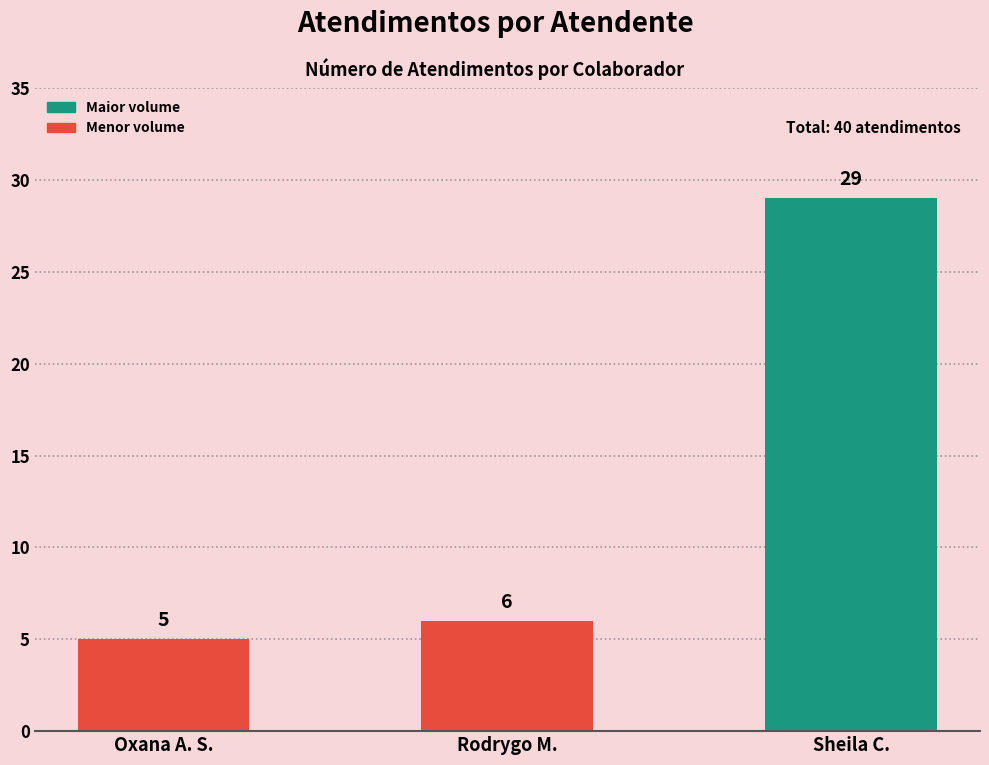

What is the sum of the values at Sheila C. and Rodrygo M.?

35